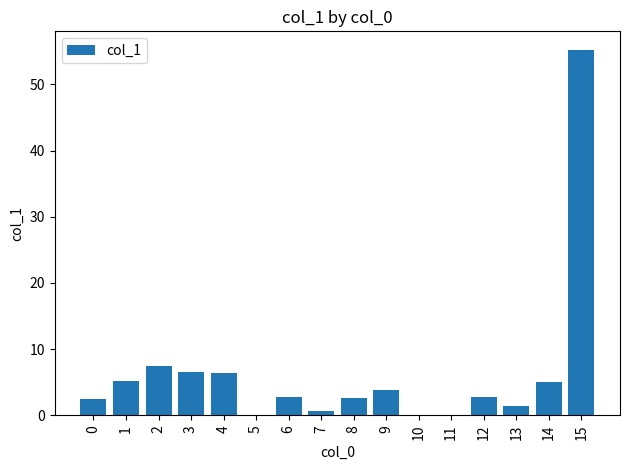

What is the ratio of the value at 1 to the value at 4?

0.8